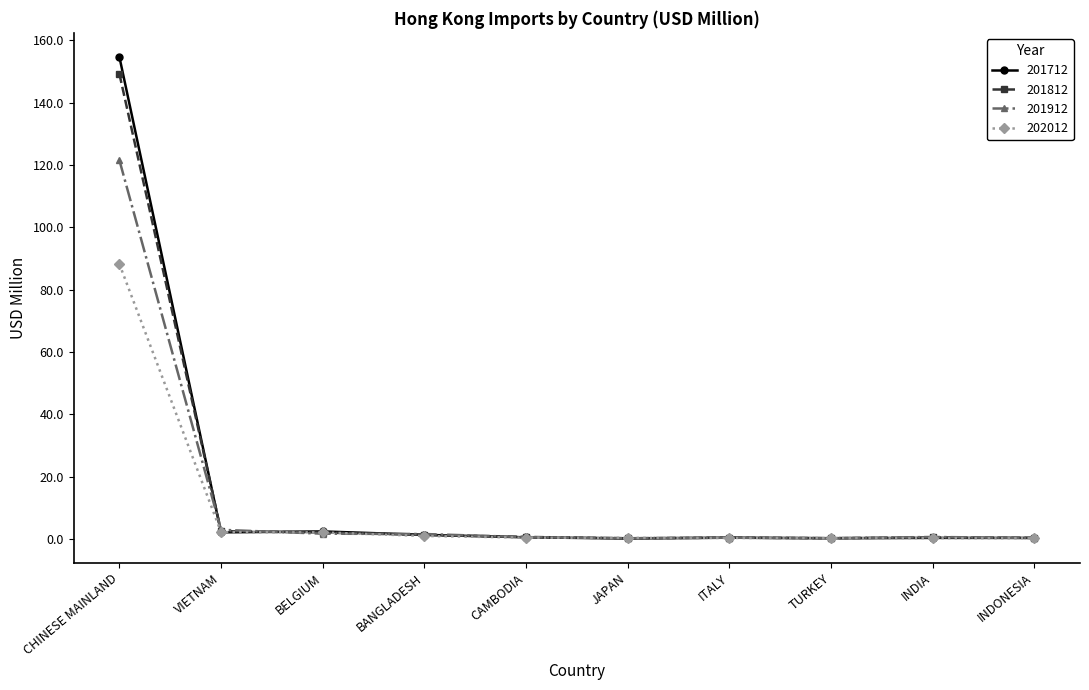

How many distinct data groups are displayed?

4